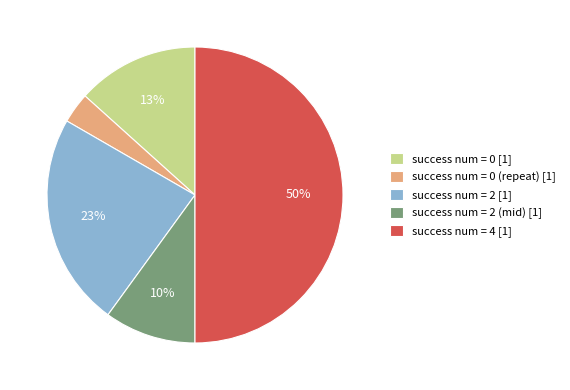

What is the smallest slice in the pie chart?

success num = 0 (repeat) [1]